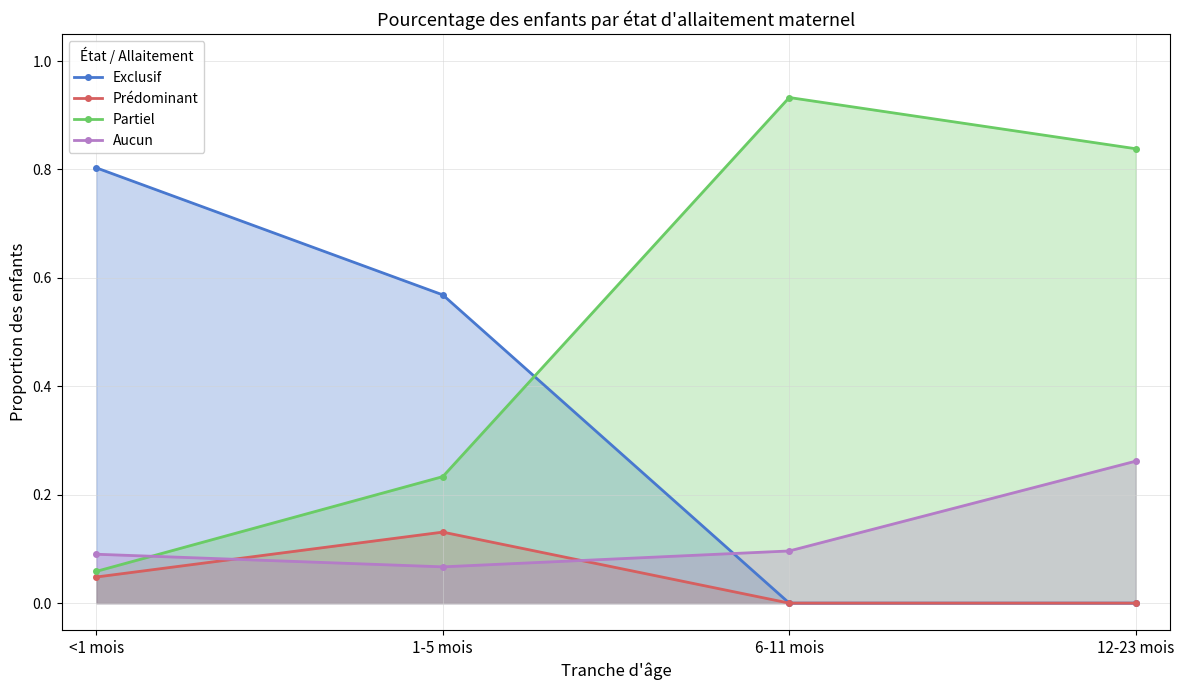

True or false: Prédominant and Exclusif intersect in this chart.

False